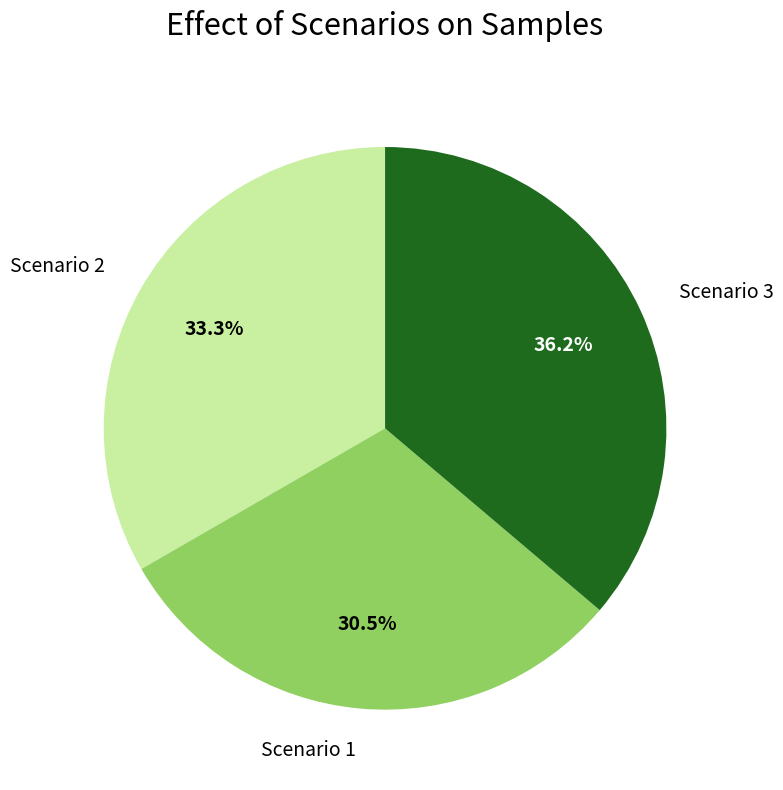

Is there any slice that represents more than half of the pie?

No